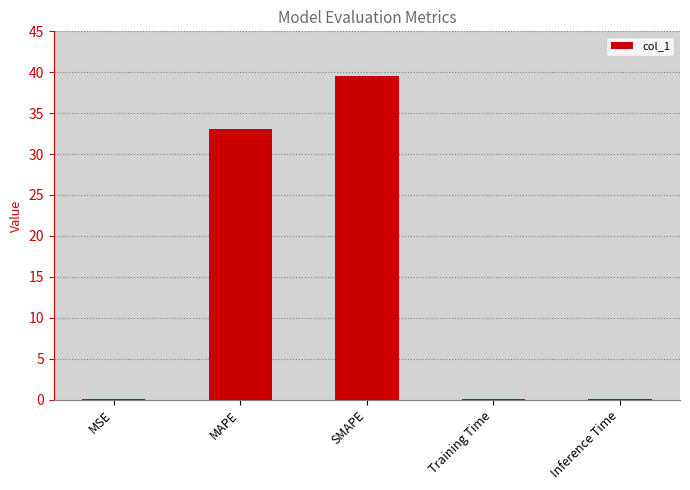

Is it true that the value at SMAPE is 39.5?

True